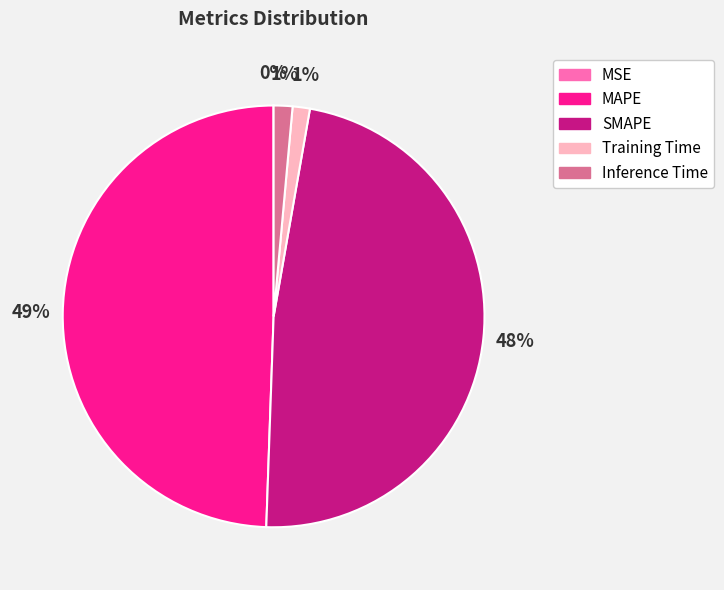

Is there any slice that represents more than half of the pie?

No